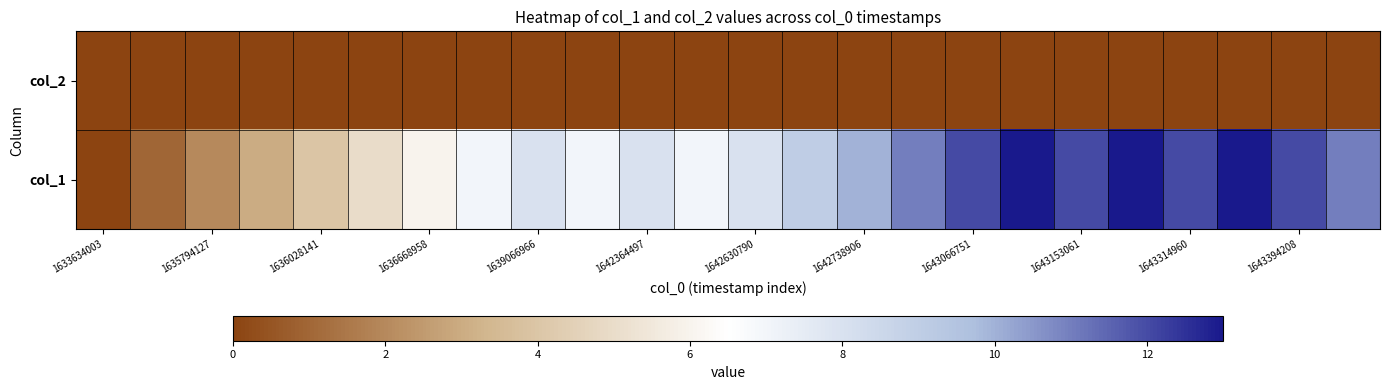

Reading left to right, extract all data points from this chart.

col_2: 0	0	0	0	0	0	0	0	0	0	0	0	0	0	0	0	0	0	0	0	0	0	0	0
col_1: 0	1	2	3	4	5	6	7	8	7	8	7	8	9	10	11	12	13	12	13	12	13	12	11